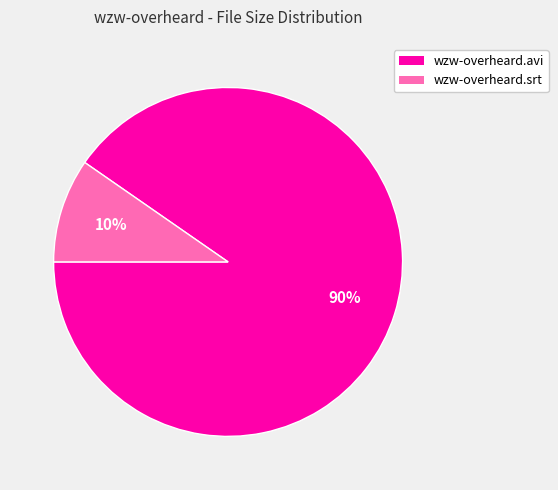

Which slice is the smallest?

wzw-overheard.srt